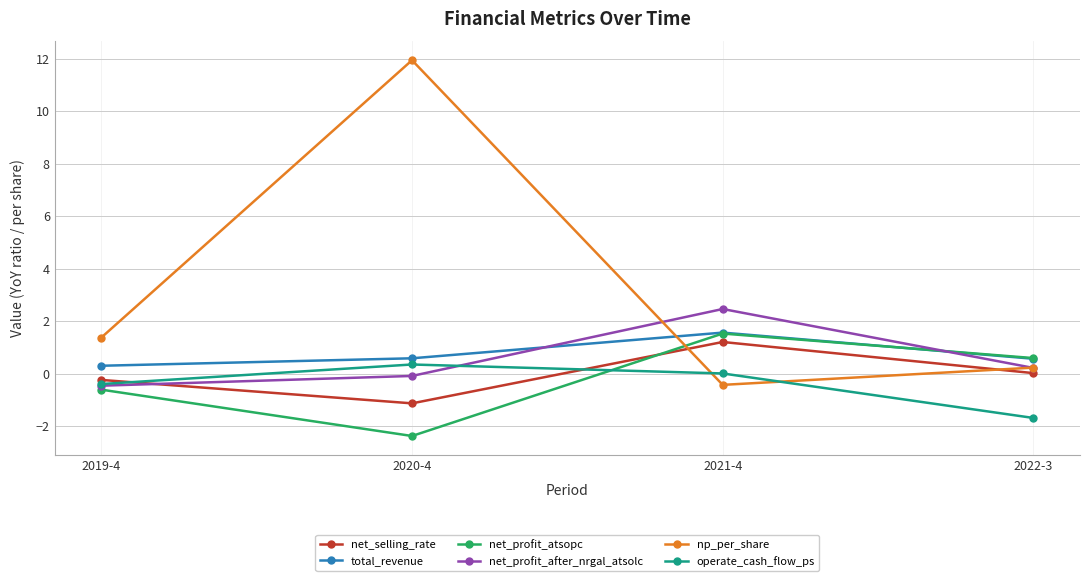

In net_profit_atsopc, how many points are lower than both neighbors (excluding endpoints)?

1